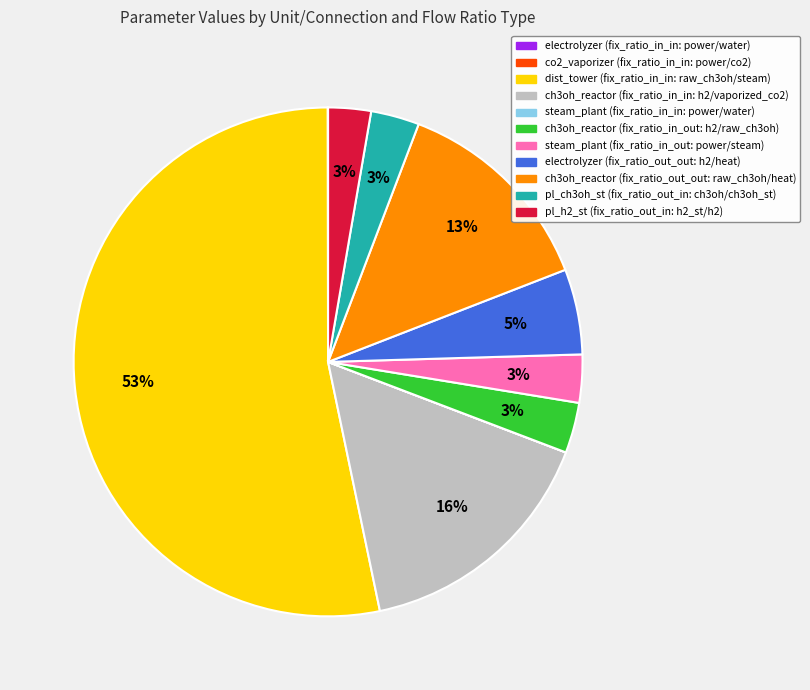

To the nearest percent, what is the average slice percentage?

9%